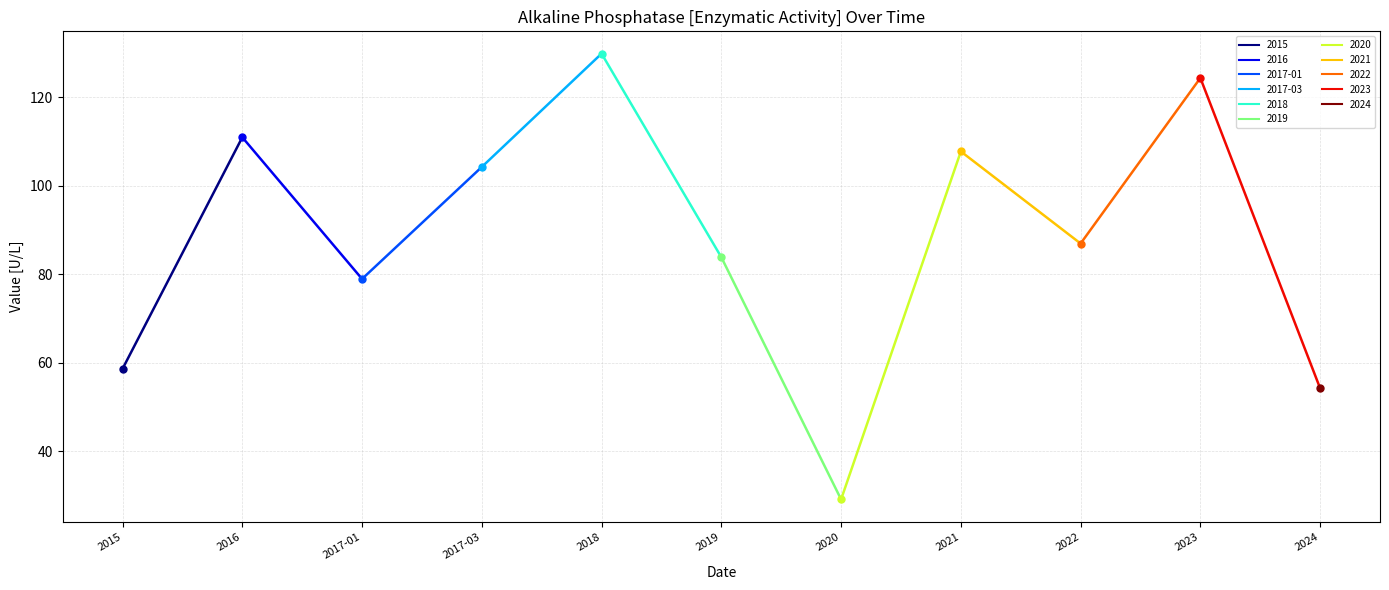

What position from the right is 2020?

5